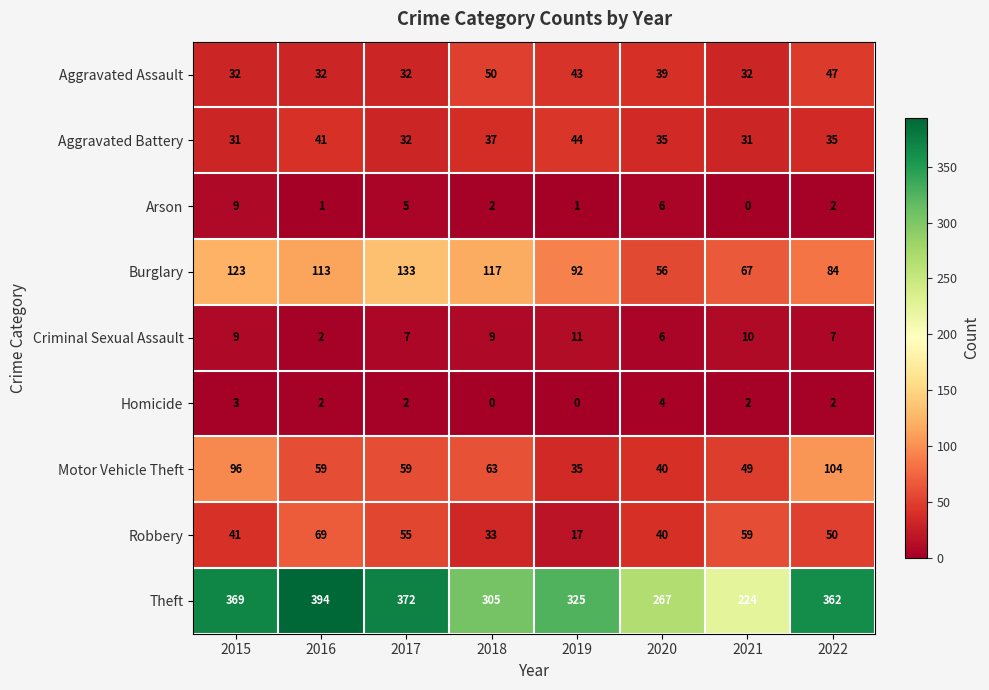

How many values in the Criminal Sexual Assault series are below 9?

4